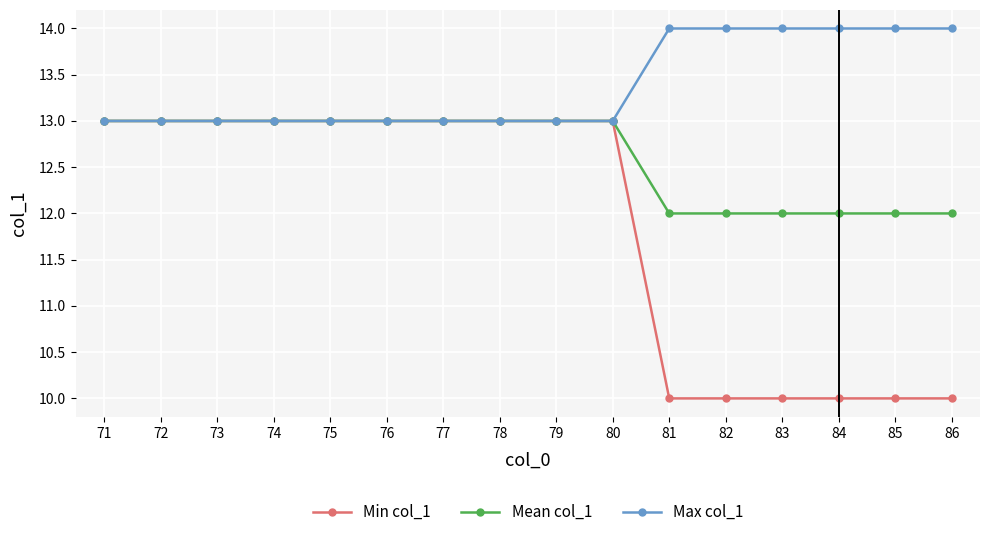

What is the spread (max minus min) of values at 83?

4